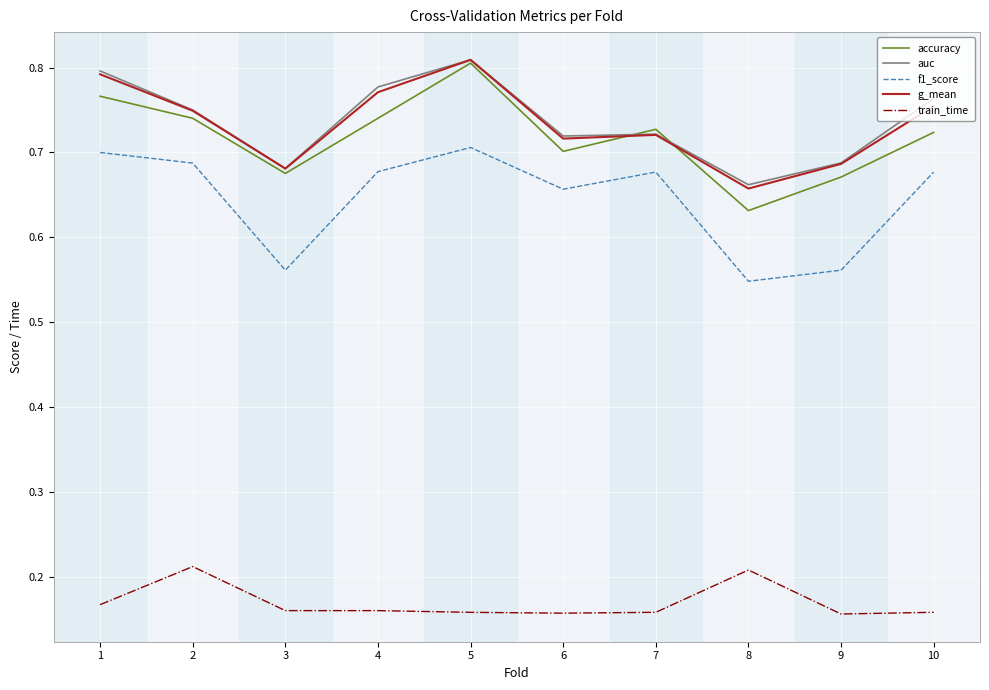

True or false: auc and train_time intersect in this chart.

False